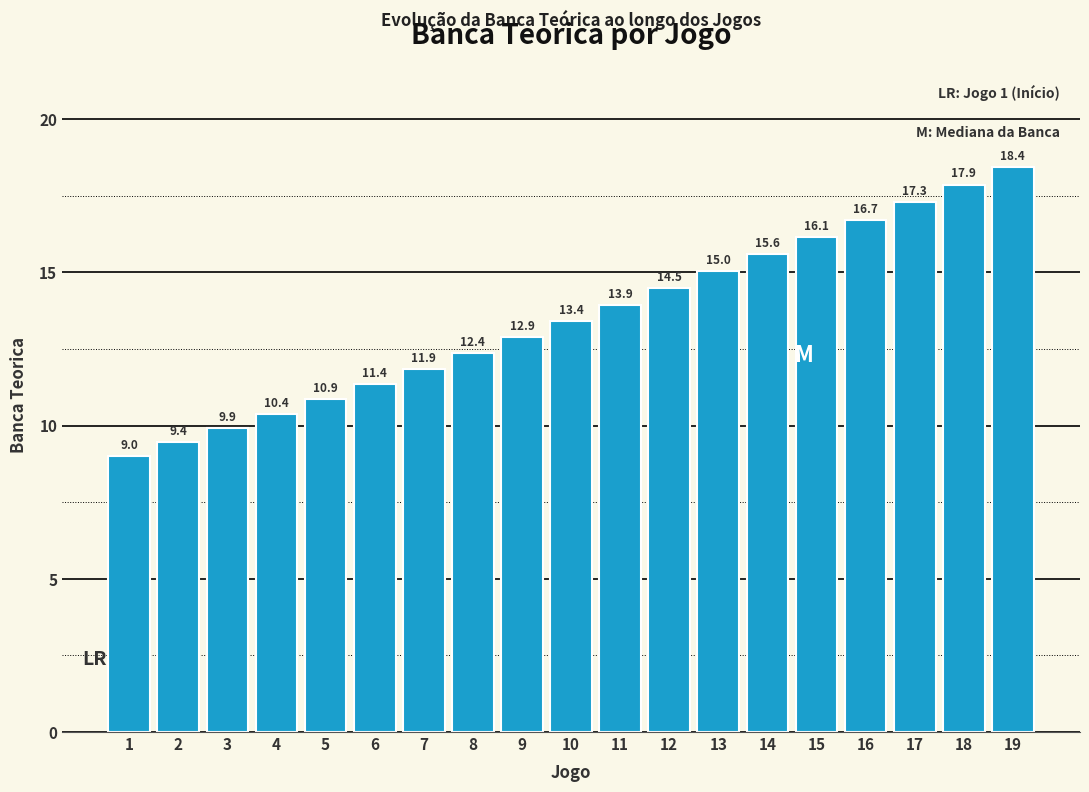

Which category has the highest value across all series?

19